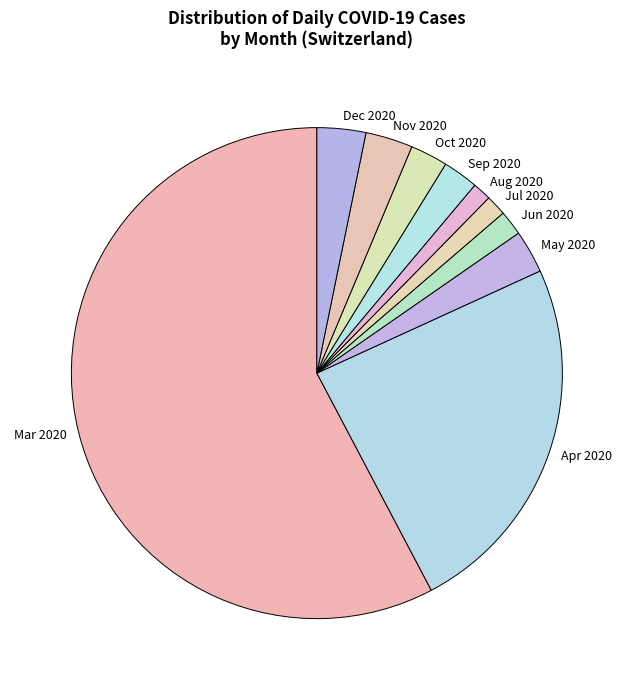

Approximately how many times larger is the value at May 2020 compared to Jun 2020?

1.7